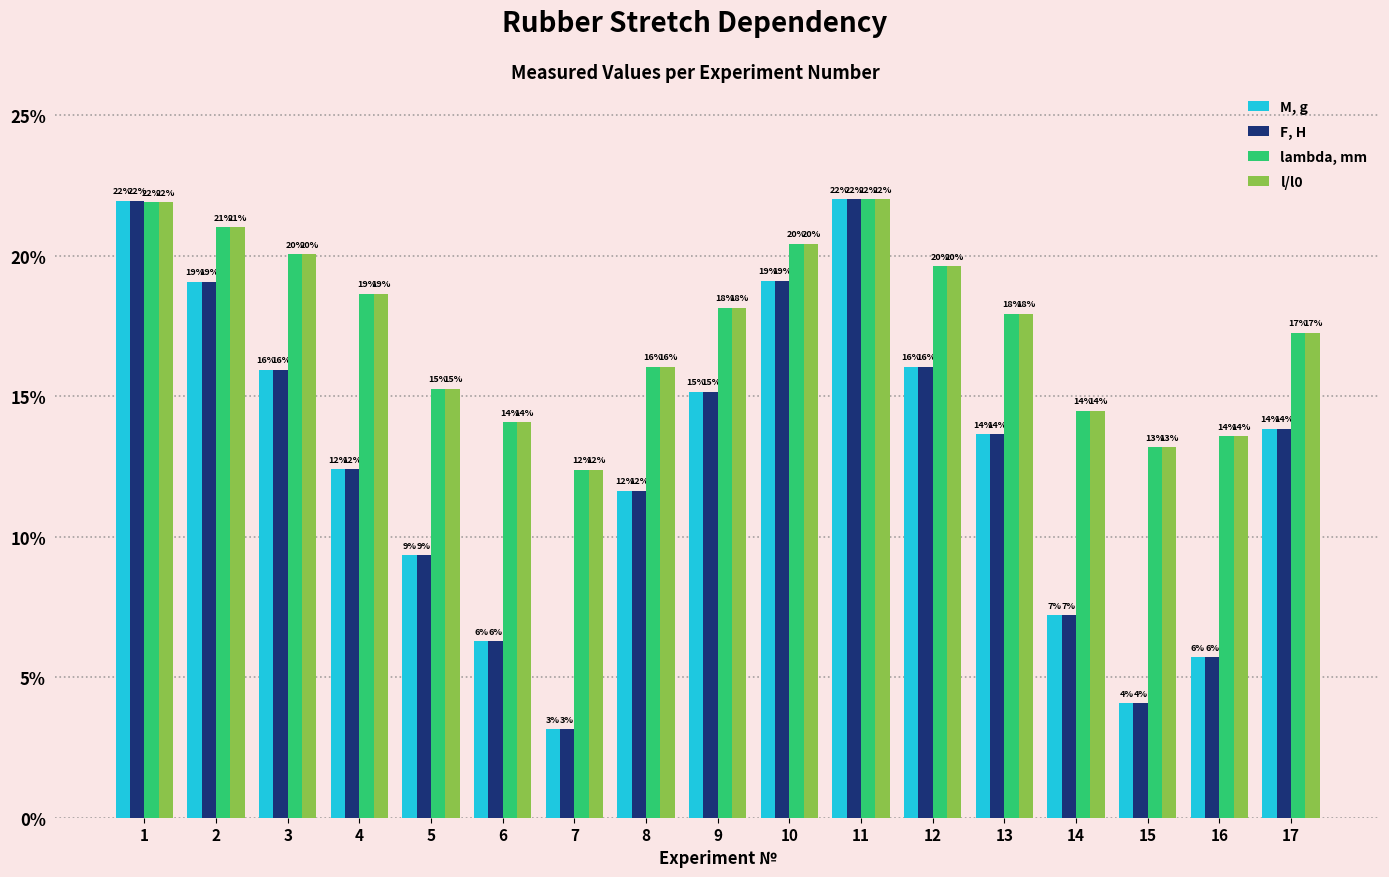

Which series has the widest spread of values?

M, g